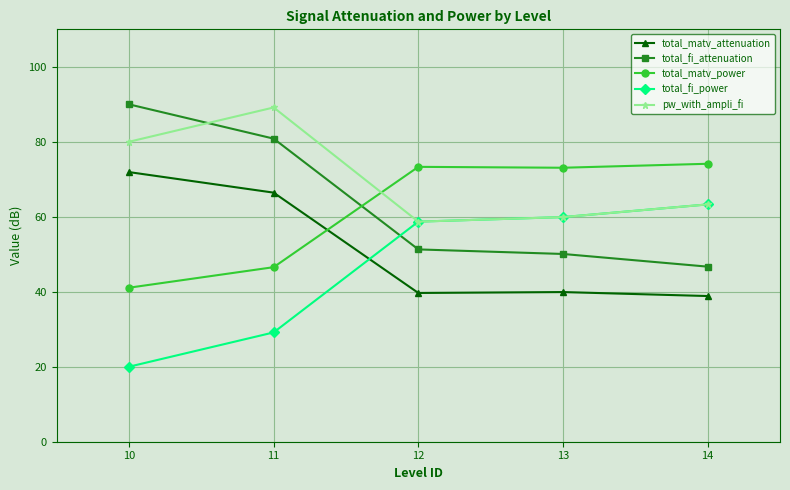

What value does the total_matv_power series have at 14?

74.1